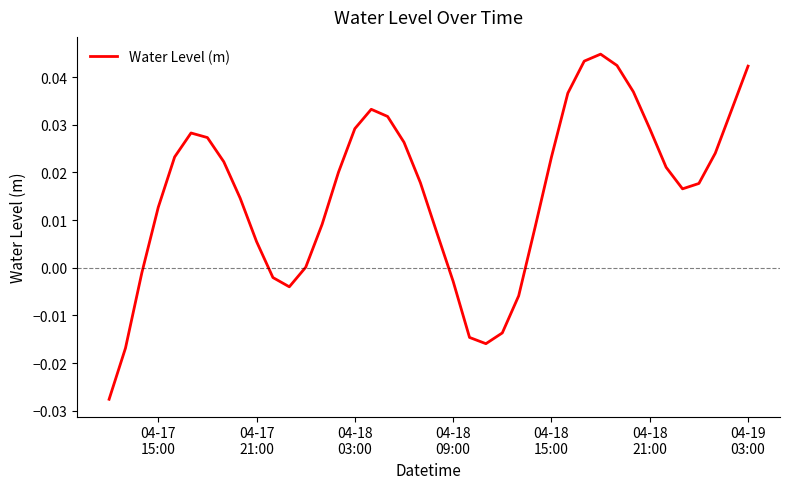

How many lines are shown in the chart?

1